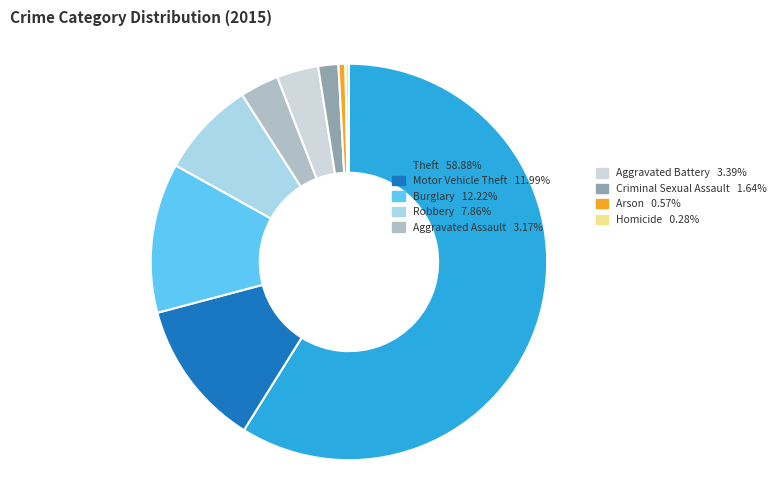

Is there any slice that represents more than half of the pie?

Yes